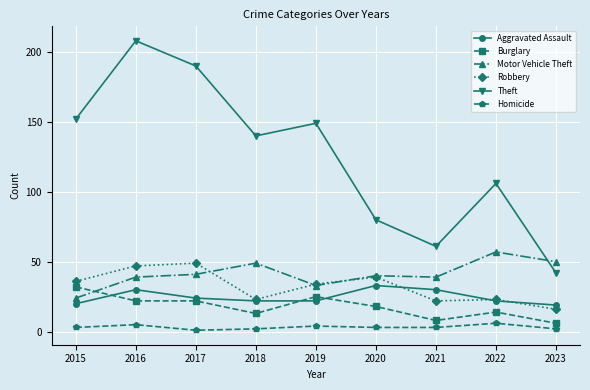

Where is Robbery nearest to the value 32?

2019